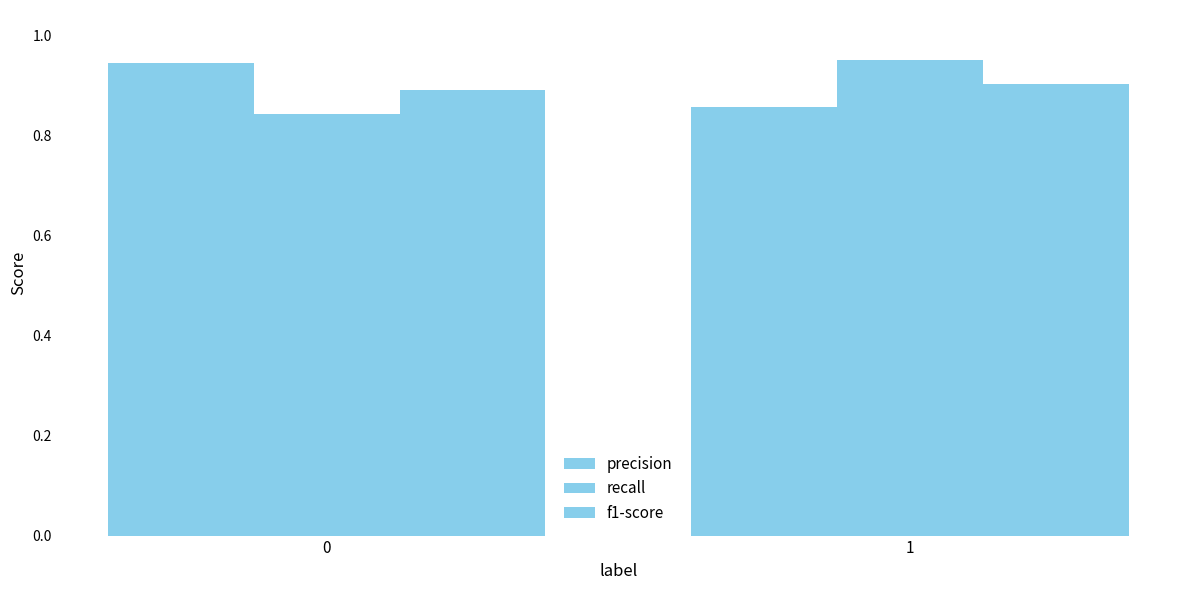

At 0, list the series in order from largest to smallest.

precision, f1-score, recall